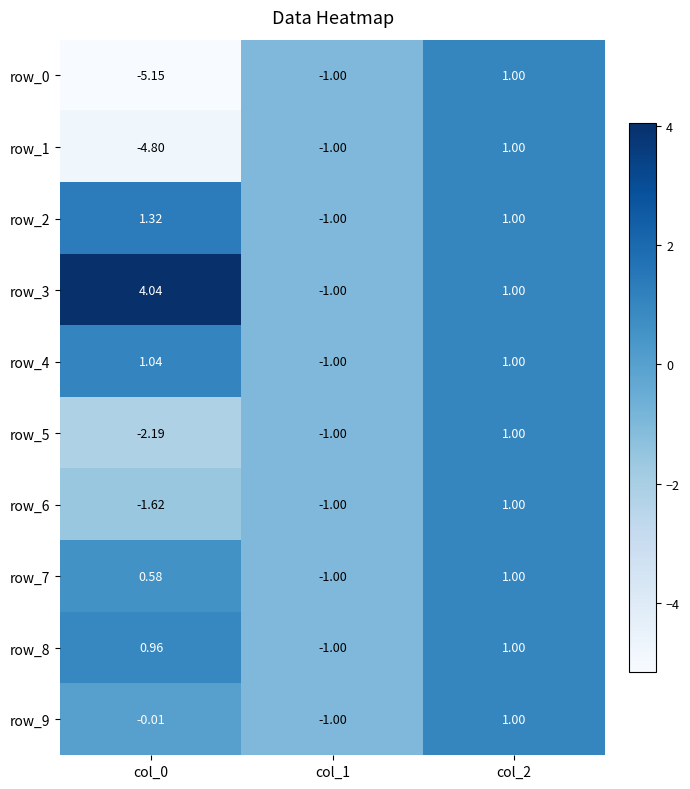

What is the difference between the row_5 values at col_0 and col_1?

1.2